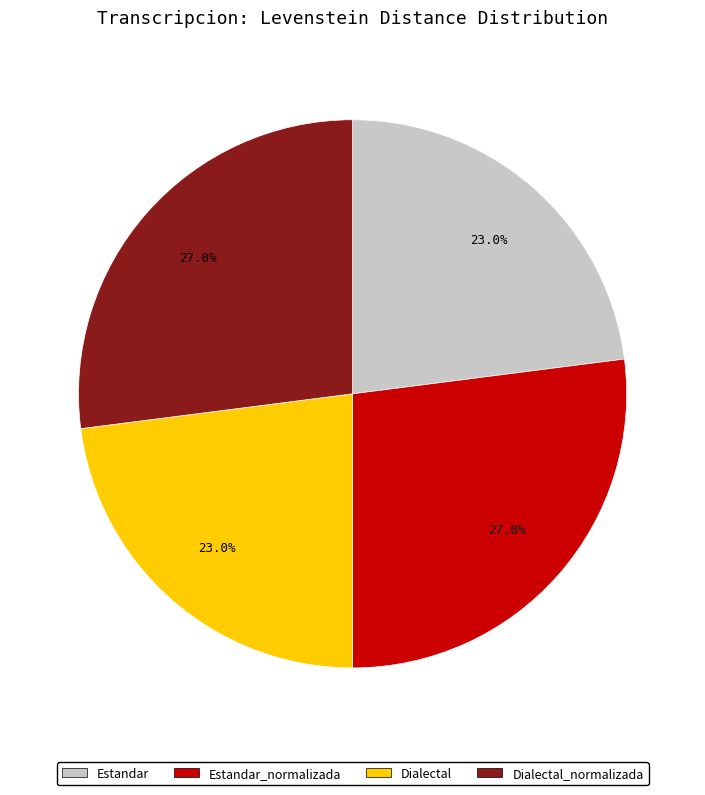

Does any single category account for the majority?

No